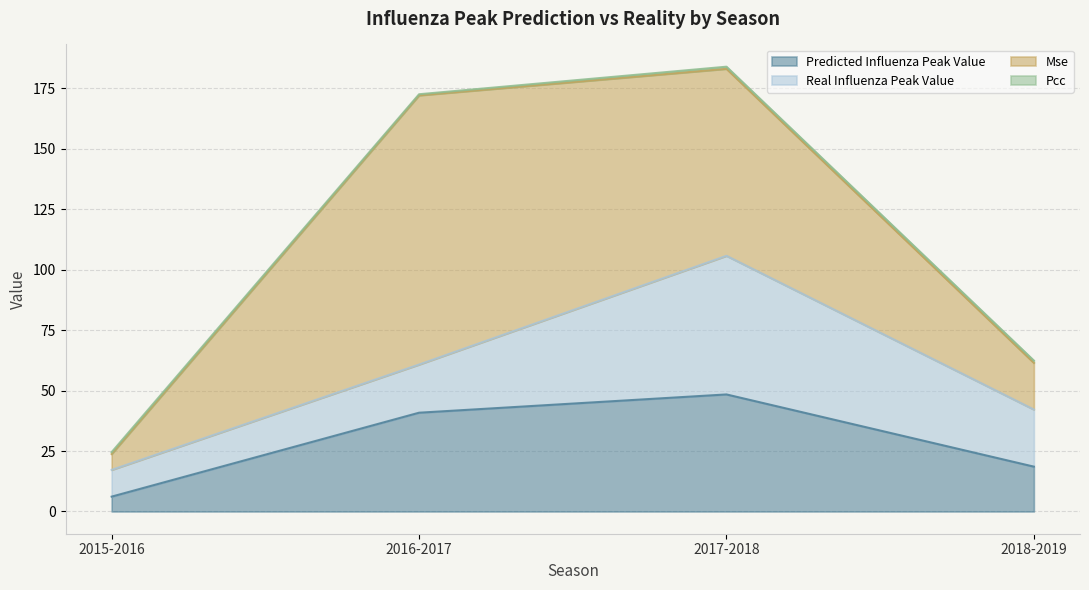

At which category is the sum across all series the highest?

2017-2018